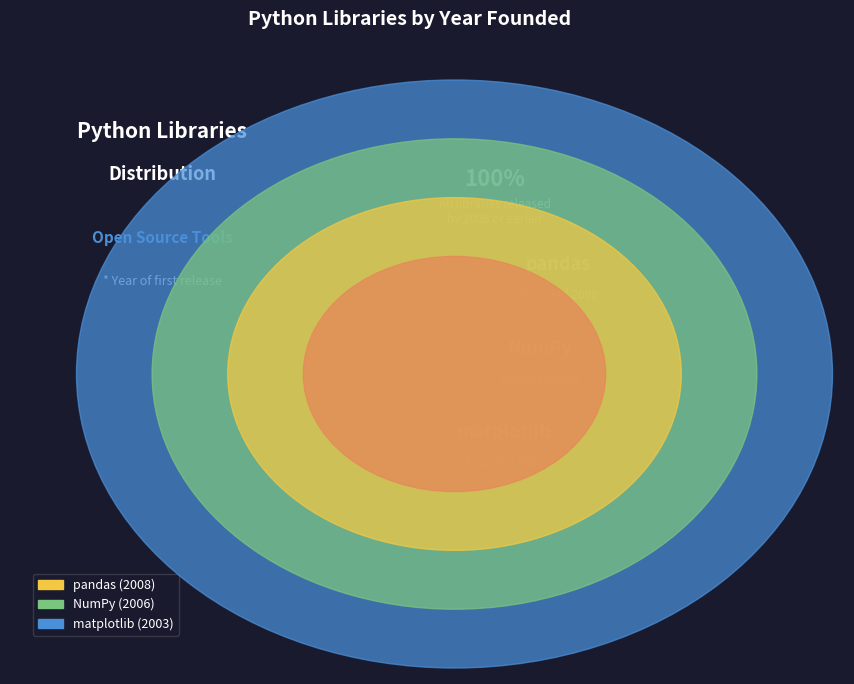

How many slices are in this pie chart?

3